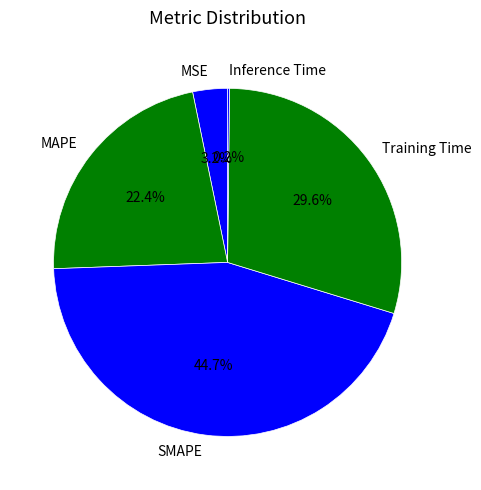

Is SMAPE the majority of the pie?

No